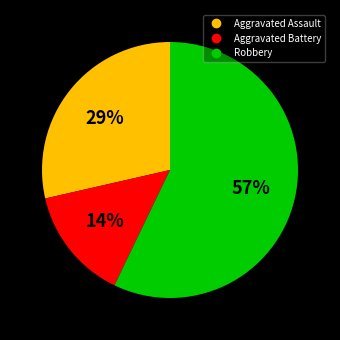

To the nearest percent, what percentage of the pie is Aggravated Assault?

29%